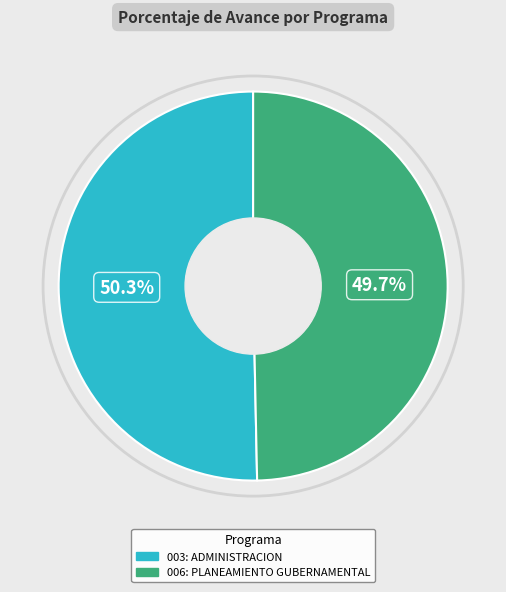

Does 006: PLANEAMIENTO GUBERNAMENTAL account for over 50% of the chart?

No